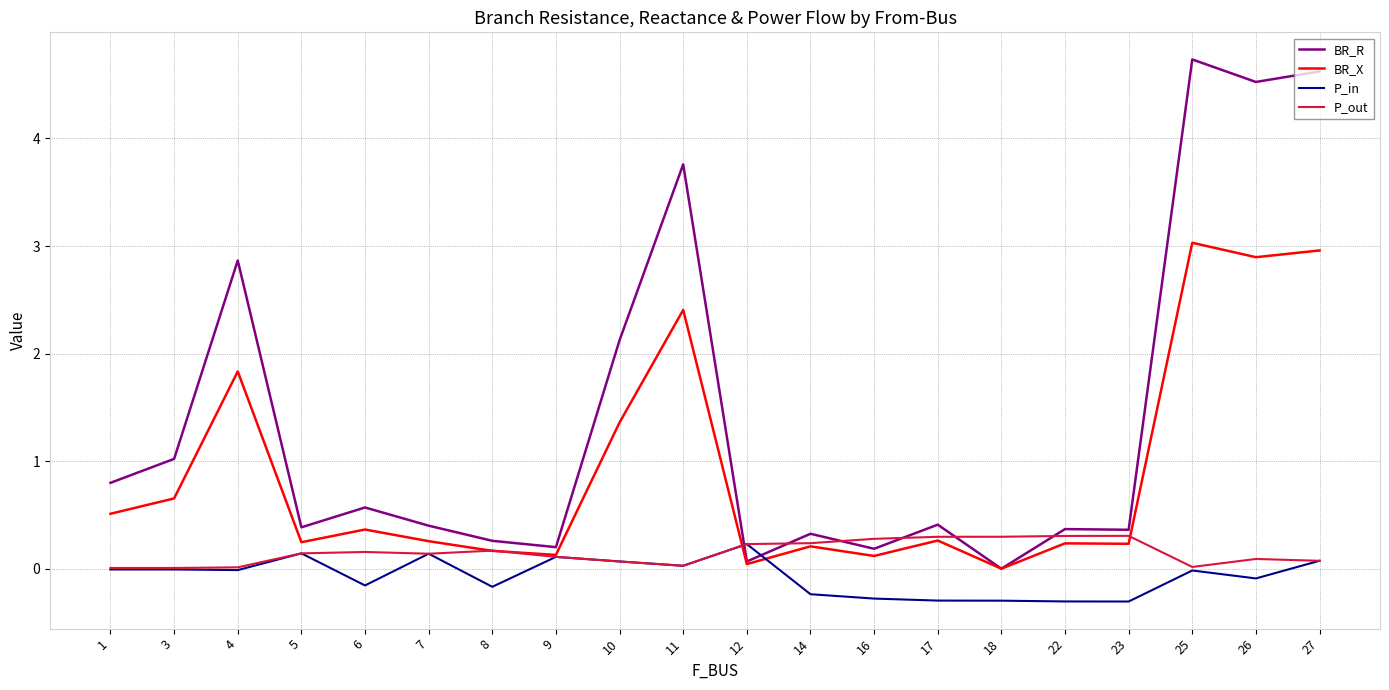

Which series has the largest total across all categories?

BR_R